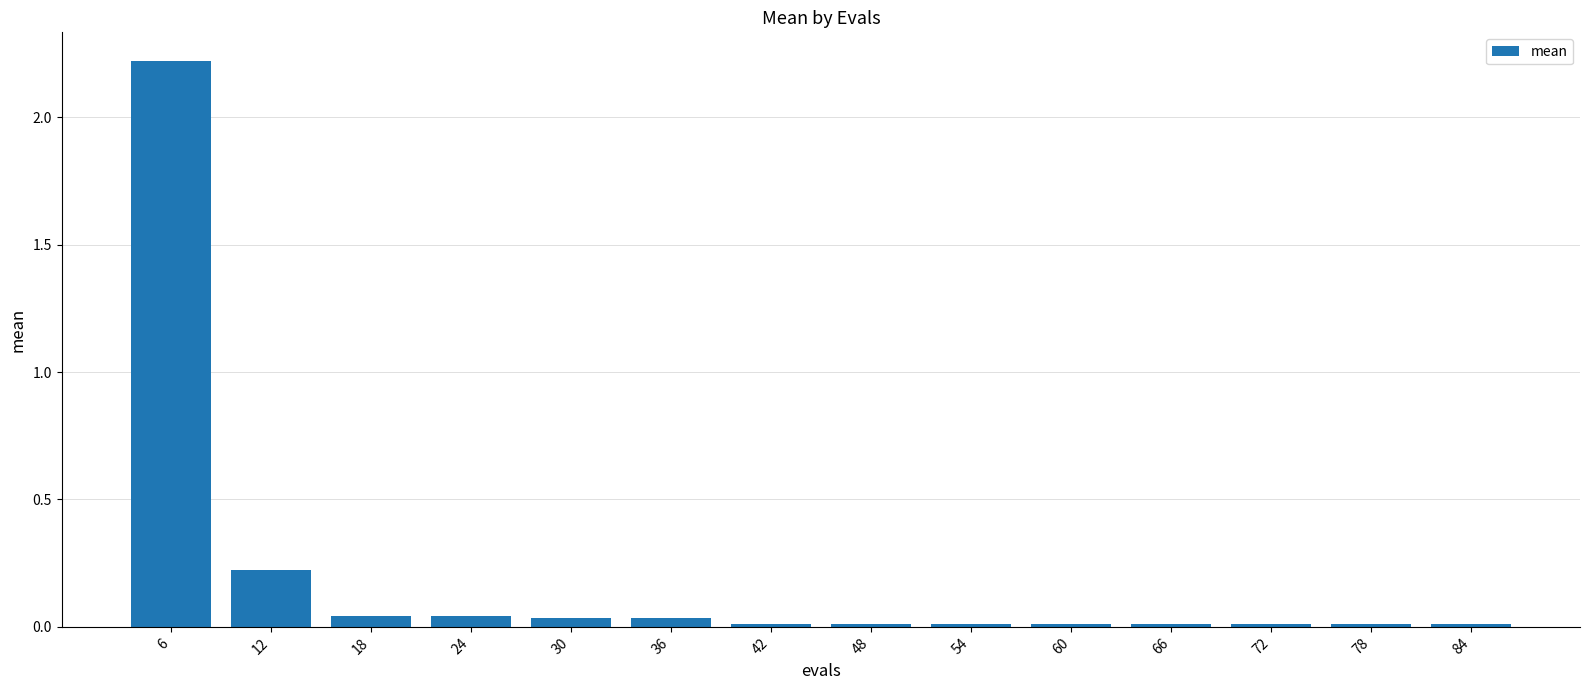

The value at 84 is 0.0. True or false?

True